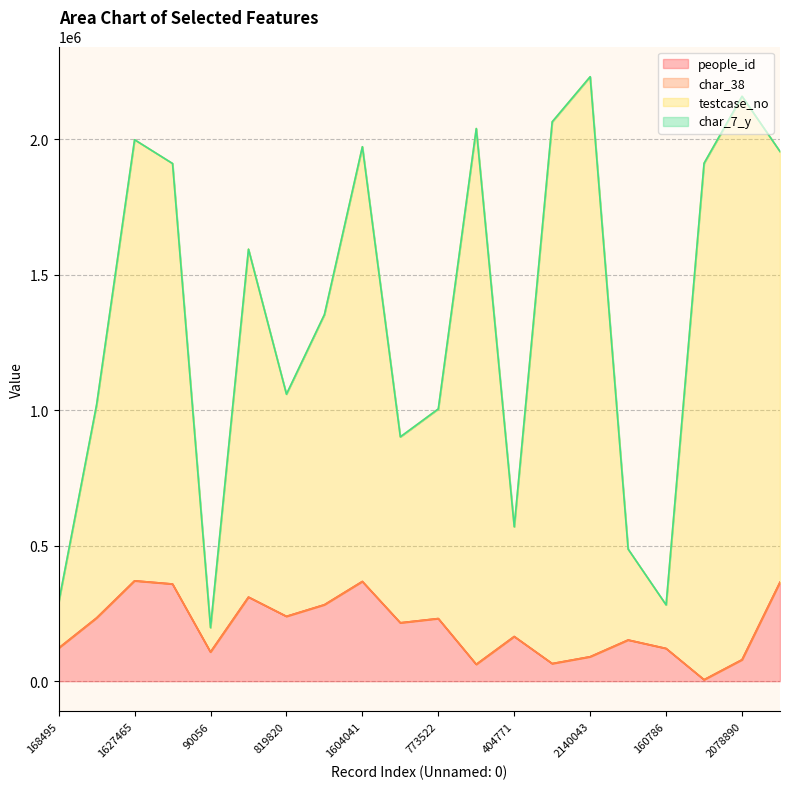

True or false: testcase_no and people_id intersect in this chart.

False